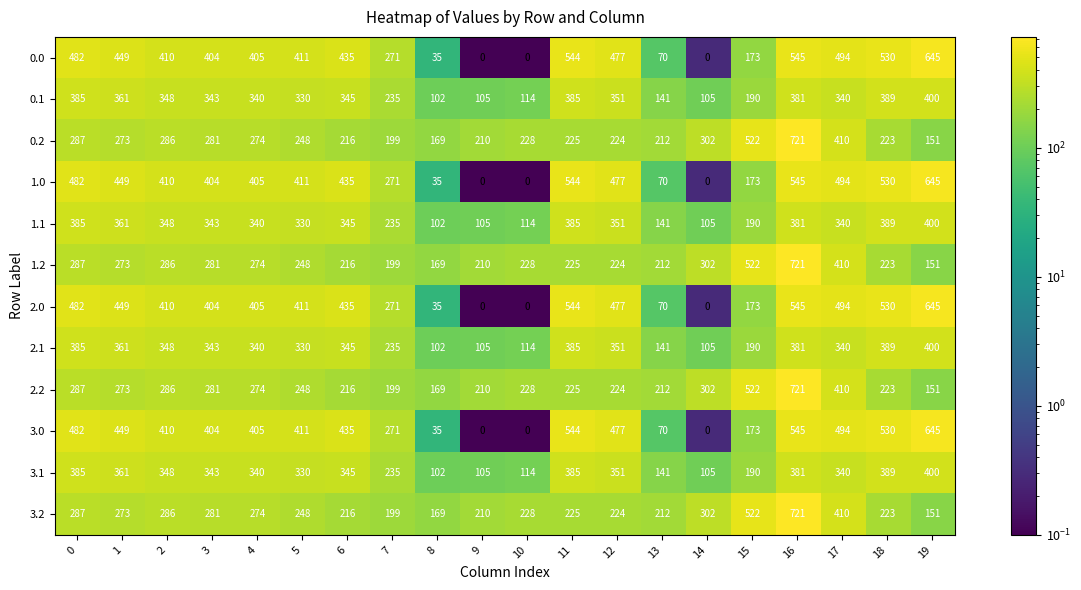

What is the spread (max minus min) of values at 7?

72